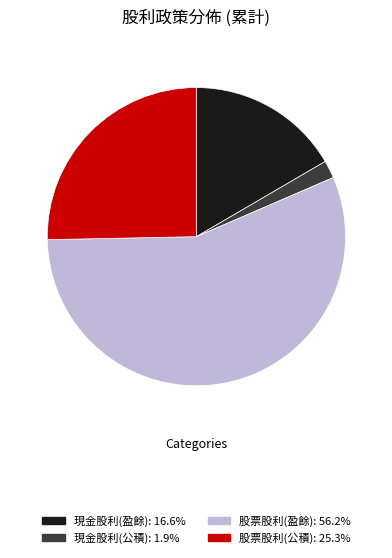

Is there a majority slice in this chart?

Yes